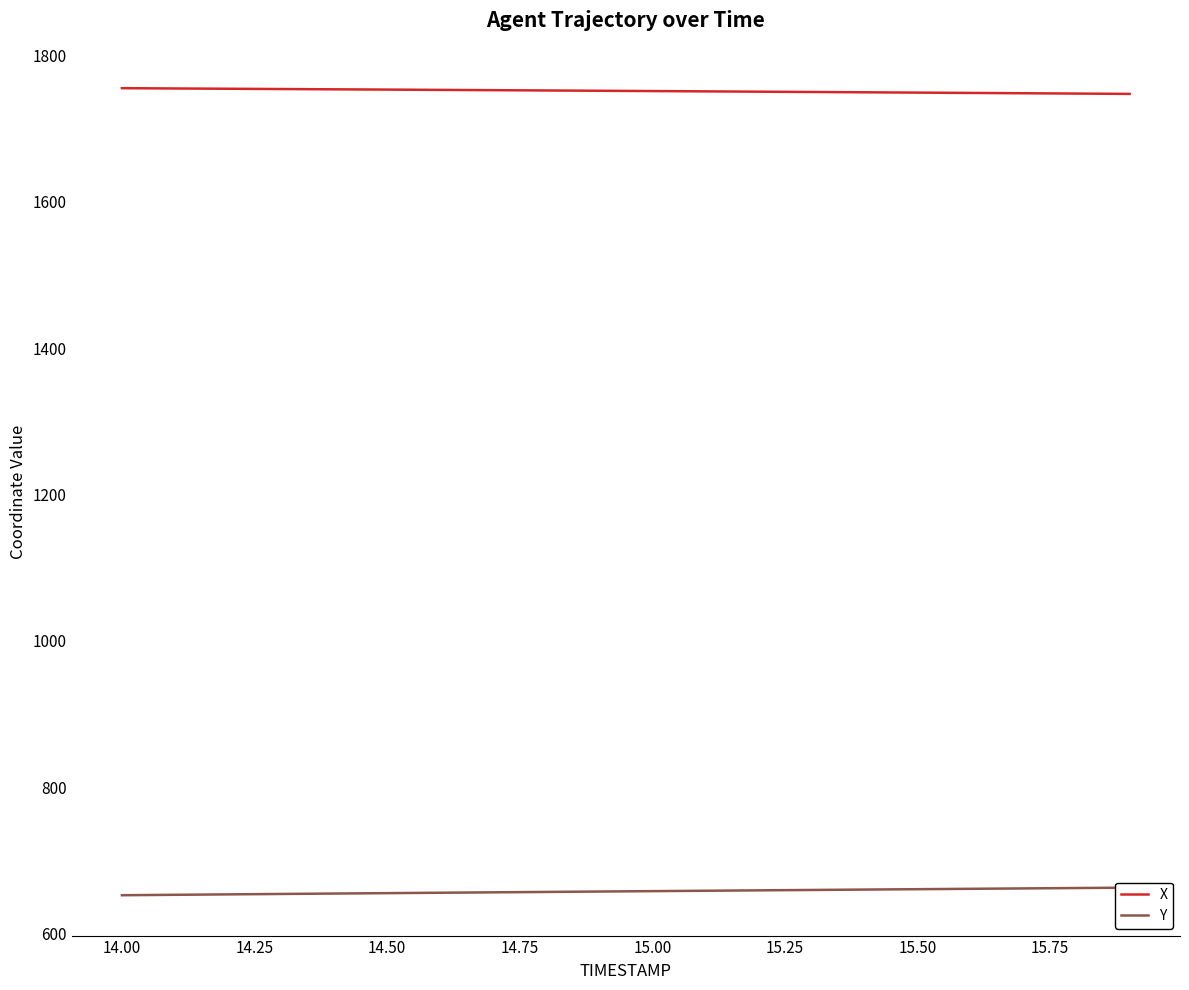

Which series has the largest range (max minus min)?

Y